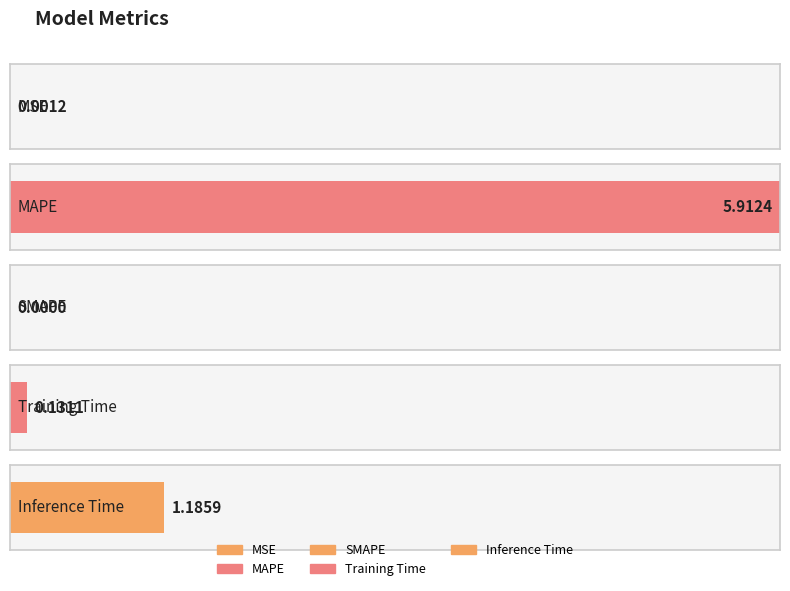

Reading left to right, what are all the values shown in this chart?

0.0	5.9	0.0	0.1	1.2